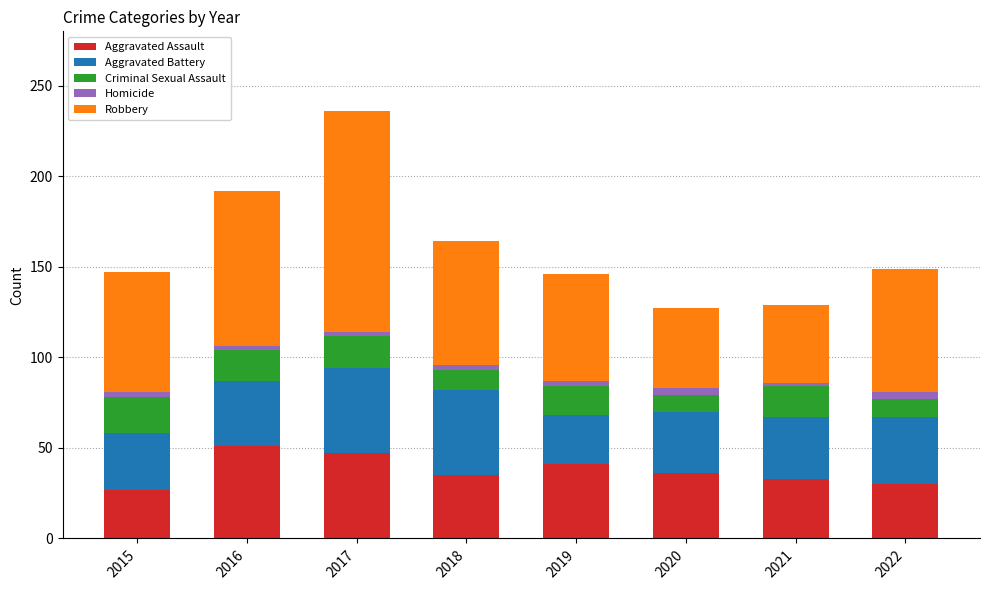

At which category is the sum across all series the highest?

2017